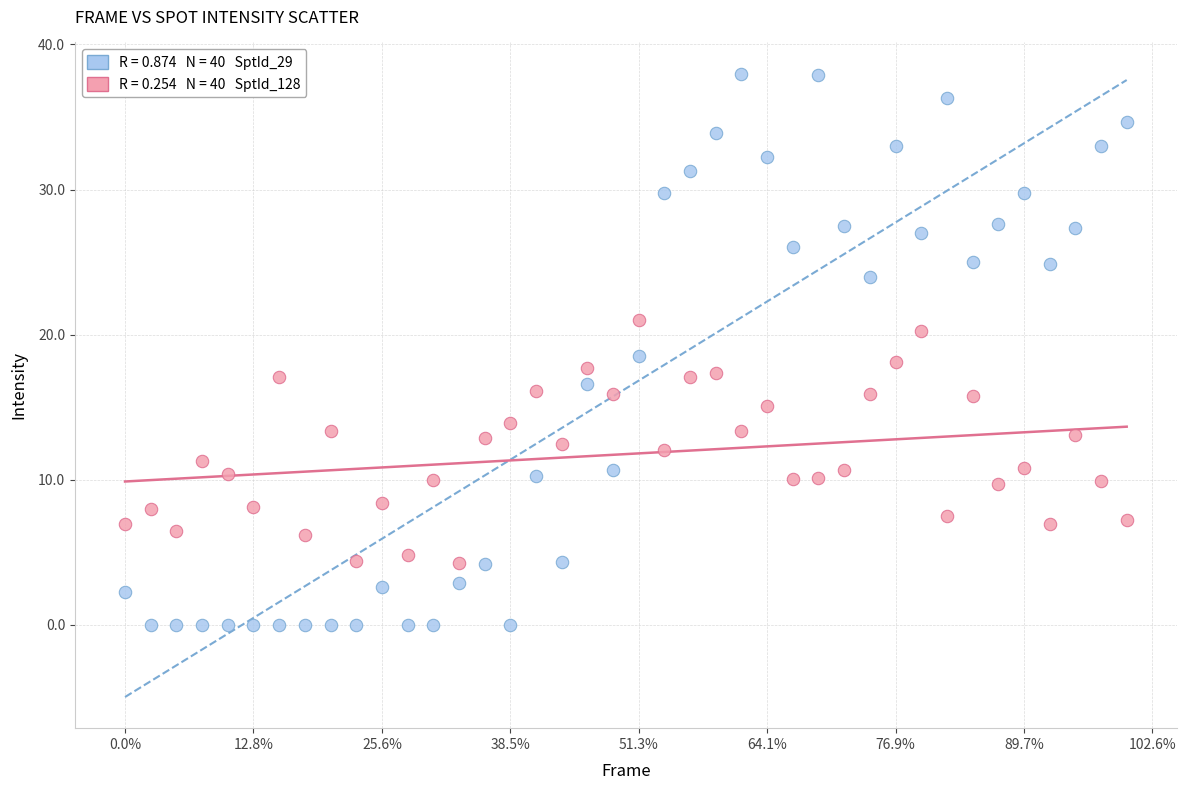

Across all data points, what is the range of Y values (max minus min)?

38.0